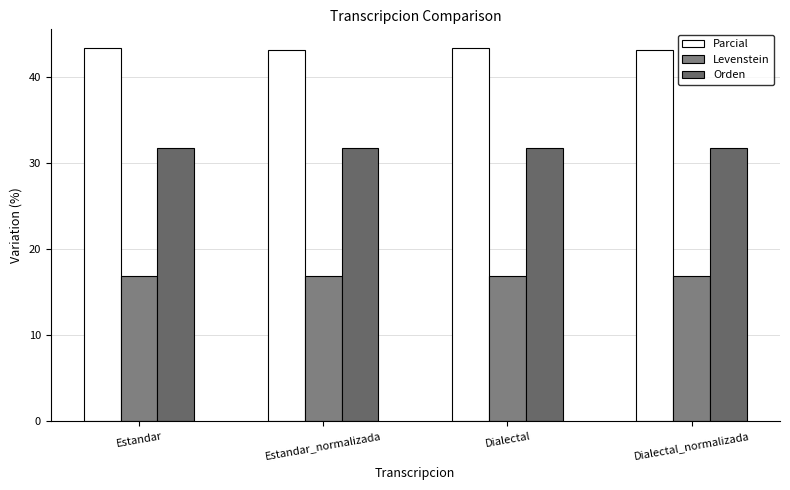

List the series in order of their overall mean, lowest first.

Levenstein, Orden, Parcial